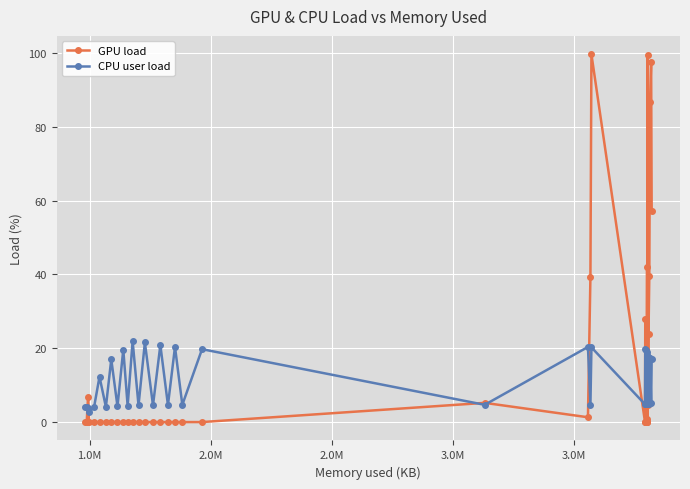

What is the value of the GPU load point at the 35th from the left?

4.6